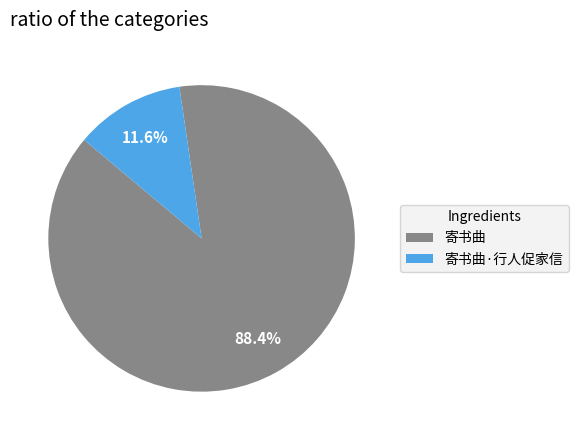

Is there any slice that represents more than half of the pie?

Yes